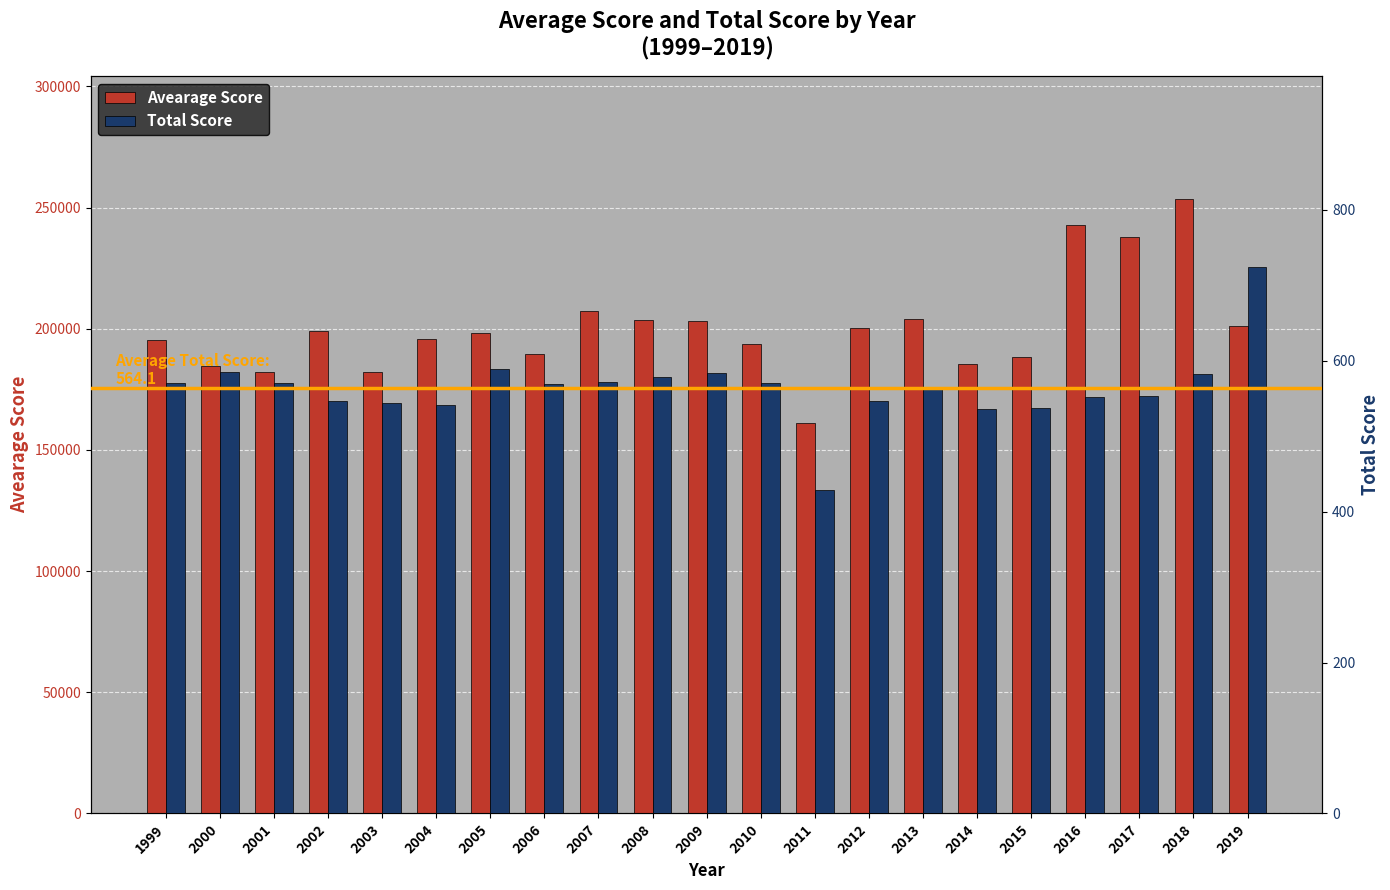

The value of Avearage Score at 2009 is 337386.6. True or false?

False